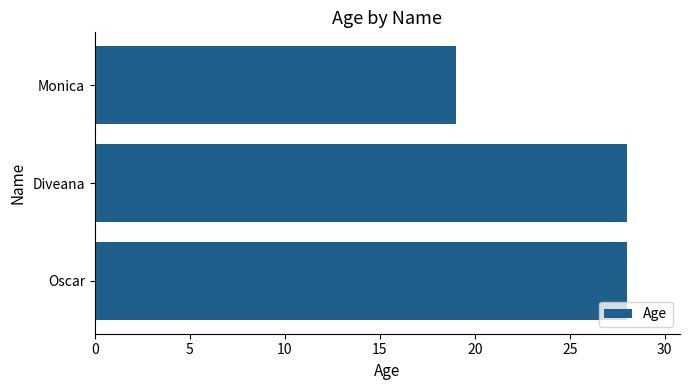

True or false: the data shows 31 at Monica.

False